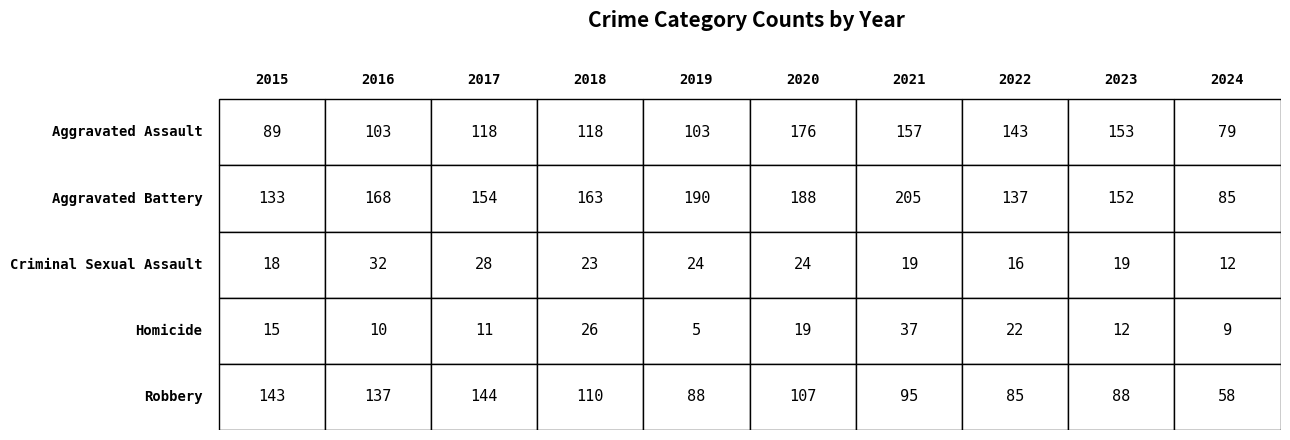

What is the total value across all series at 2017?

455